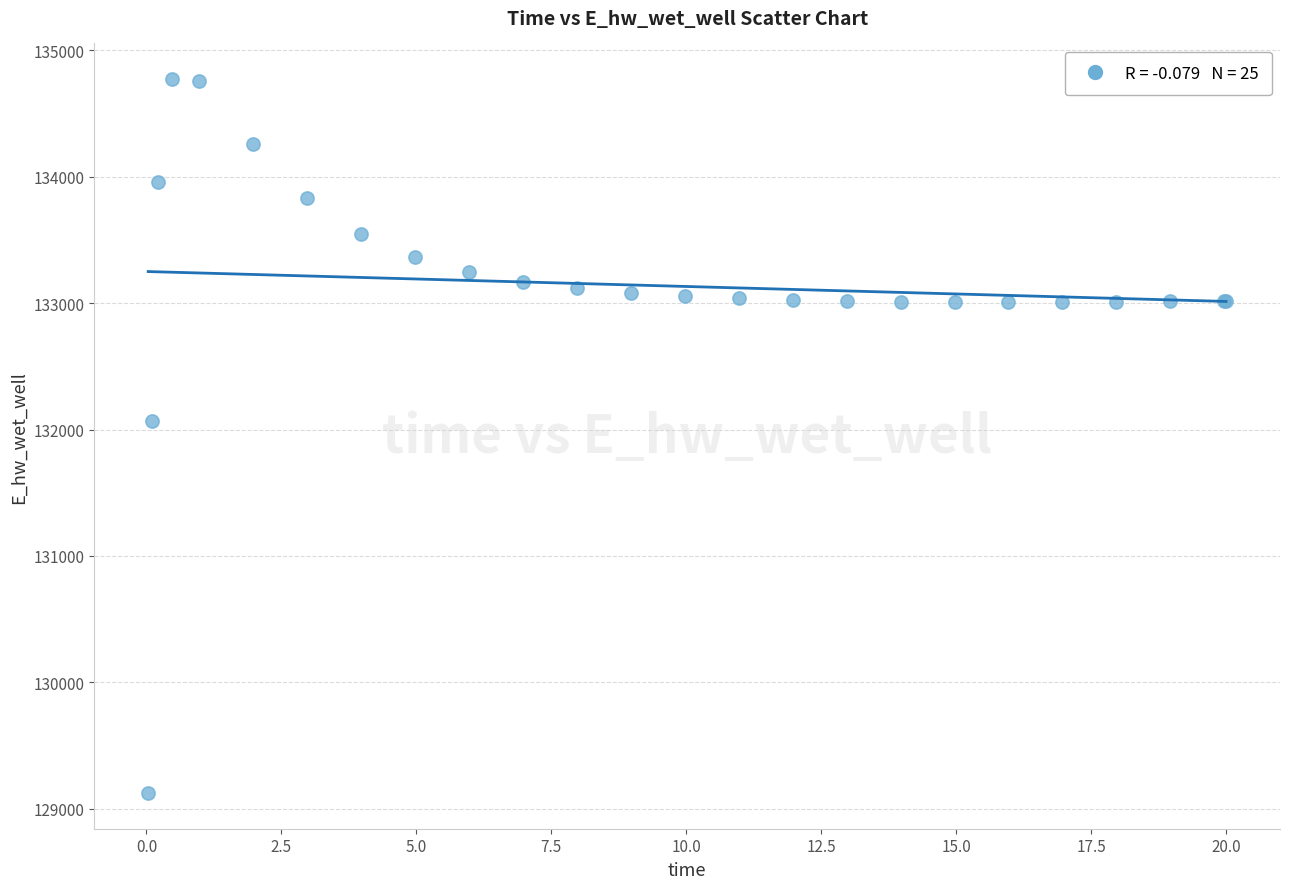

What Y value in the scatter plot is closest to 131948?

132071.8